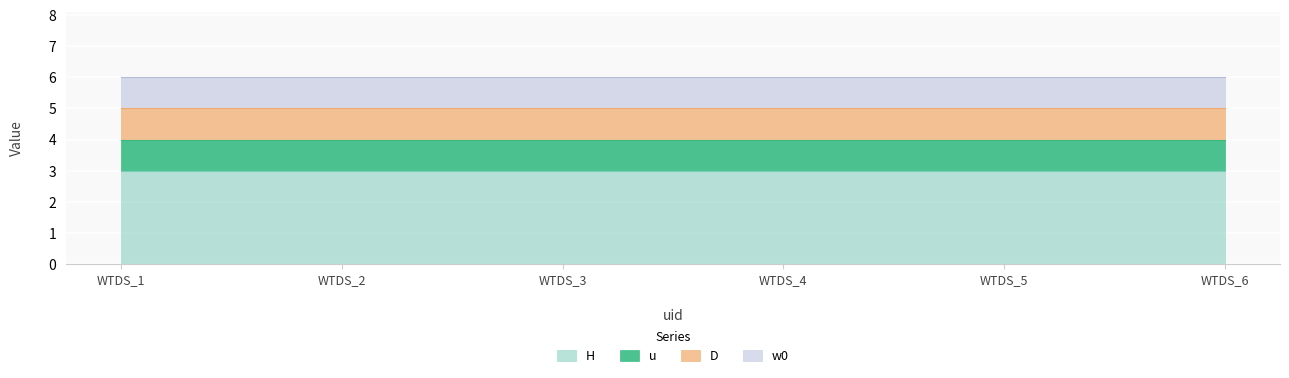

At which label is H closest to 3?

WTDS_1